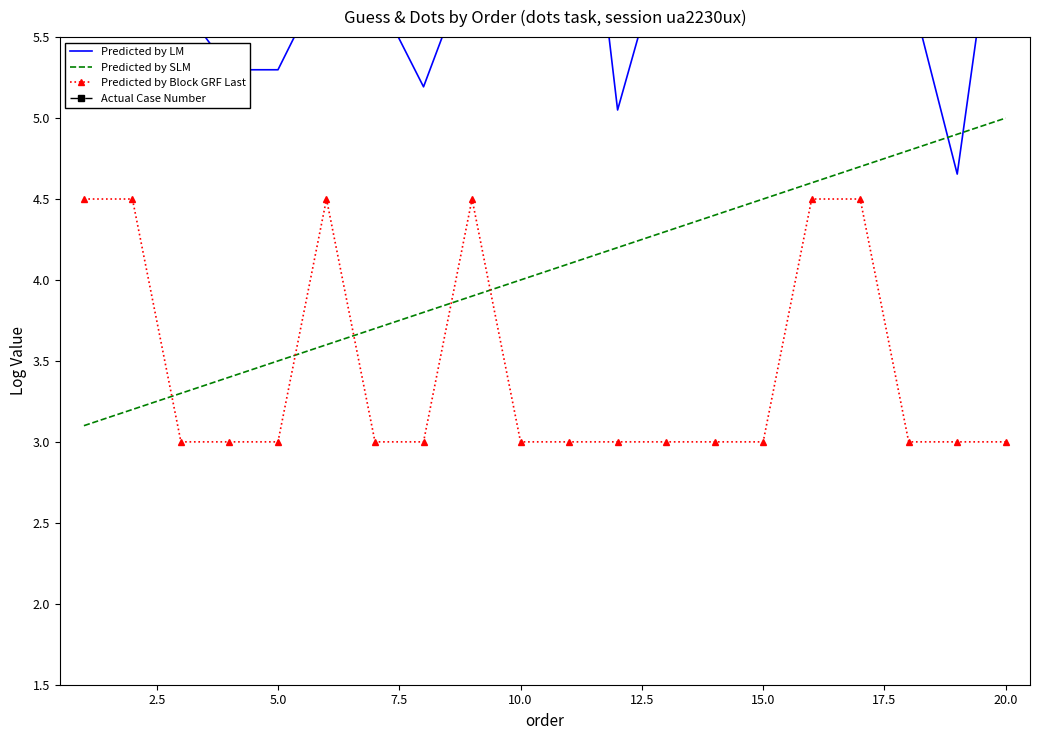

True or false: Predicted by Block GRF Last has a value of 3.0 at 10.0.

True